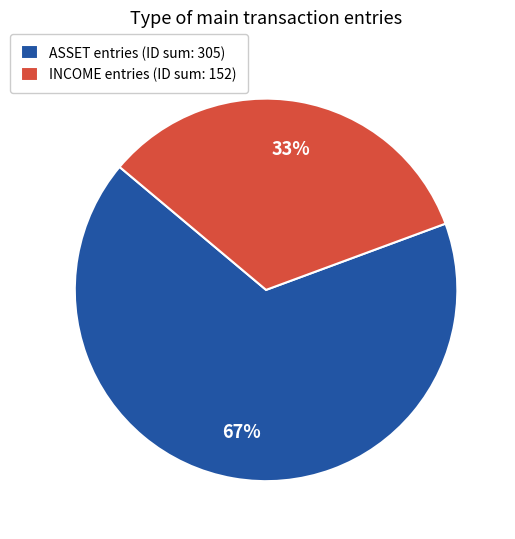

Which slice is the smallest?

INCOME entries (ID sum: 152)